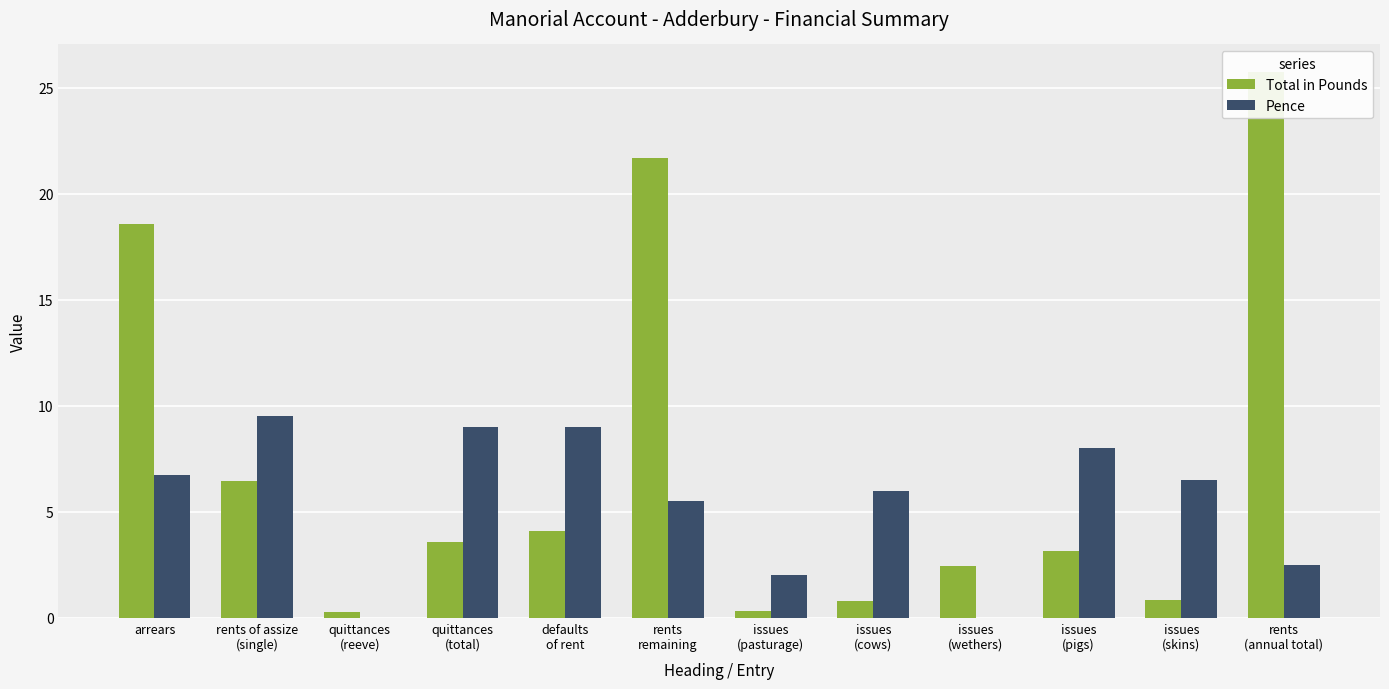

What position from the left is defaults
of rent?

5